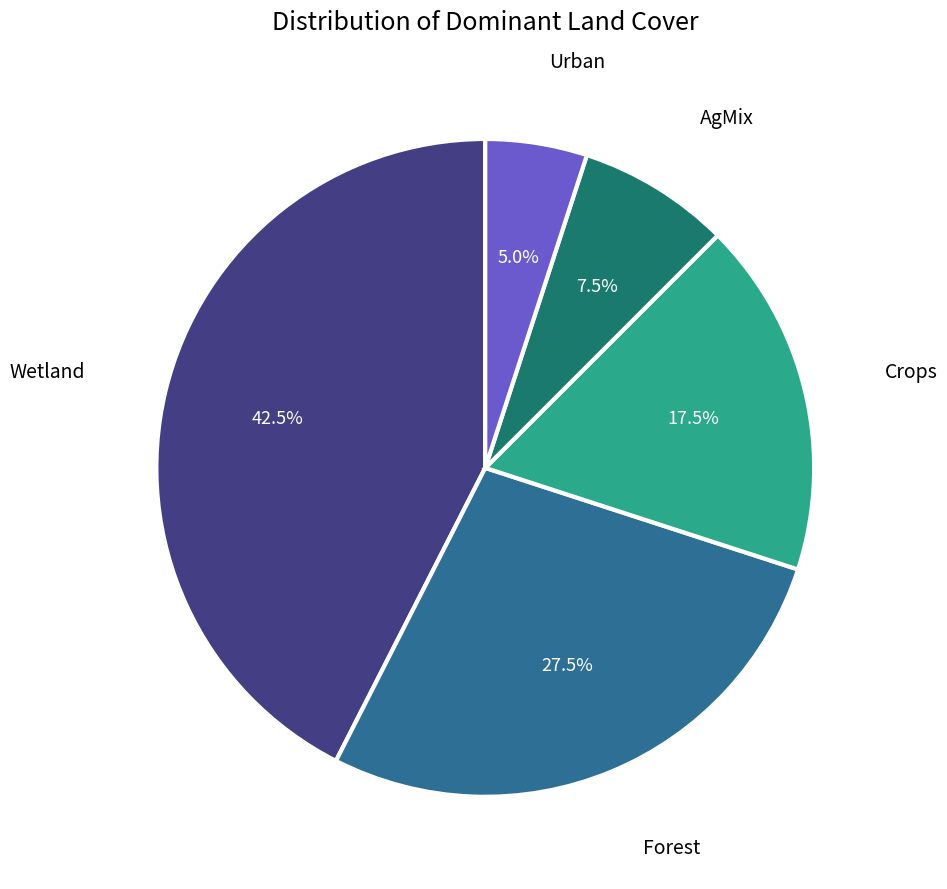

Rank the categories by value from highest to lowest.

Wetland, Forest, Crops, AgMix, Urban